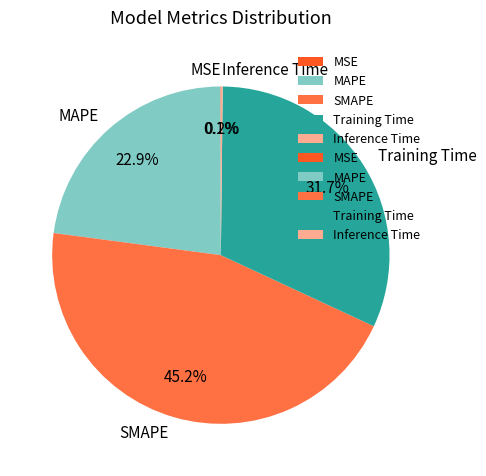

Does Training Time represent more than half of the total?

No